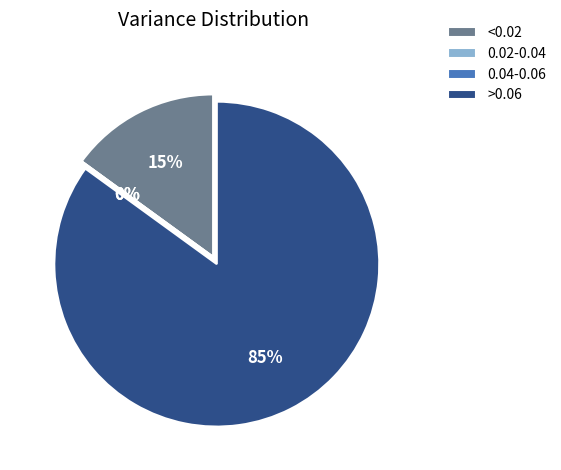

Does 0 represent more than half of the total?

No